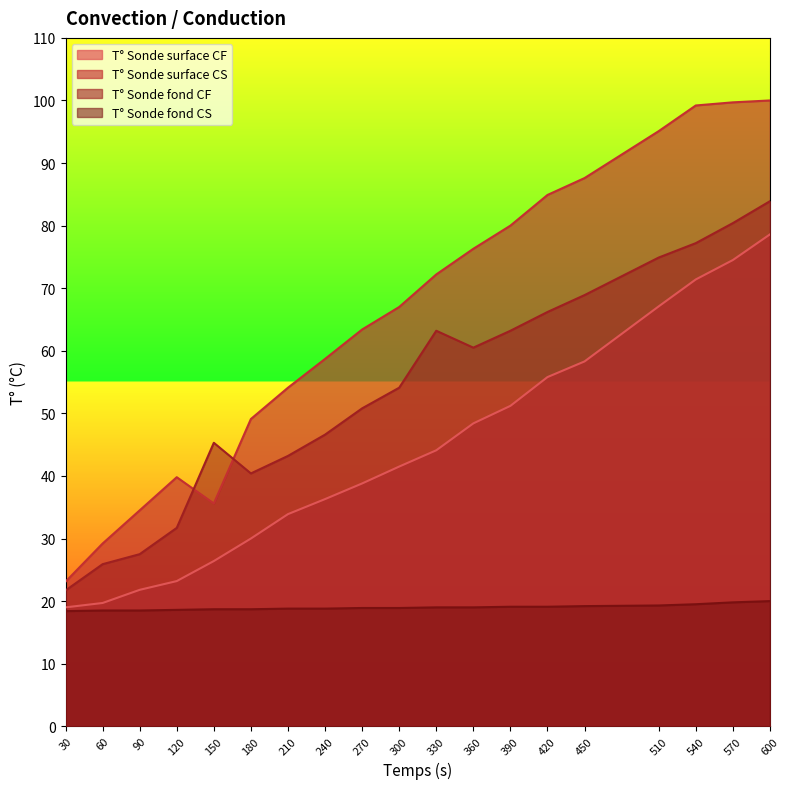

Which label corresponds to the largest value in the chart?

600